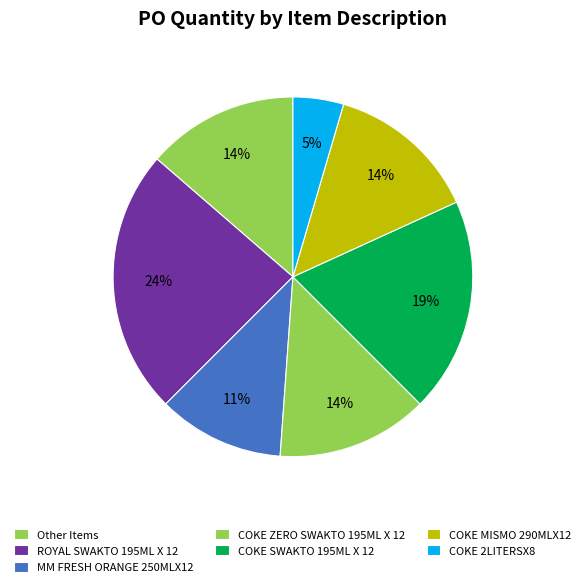

What percentage is the COKE ZERO SWAKTO 195ML X 12 slice, to the nearest percent?

14%